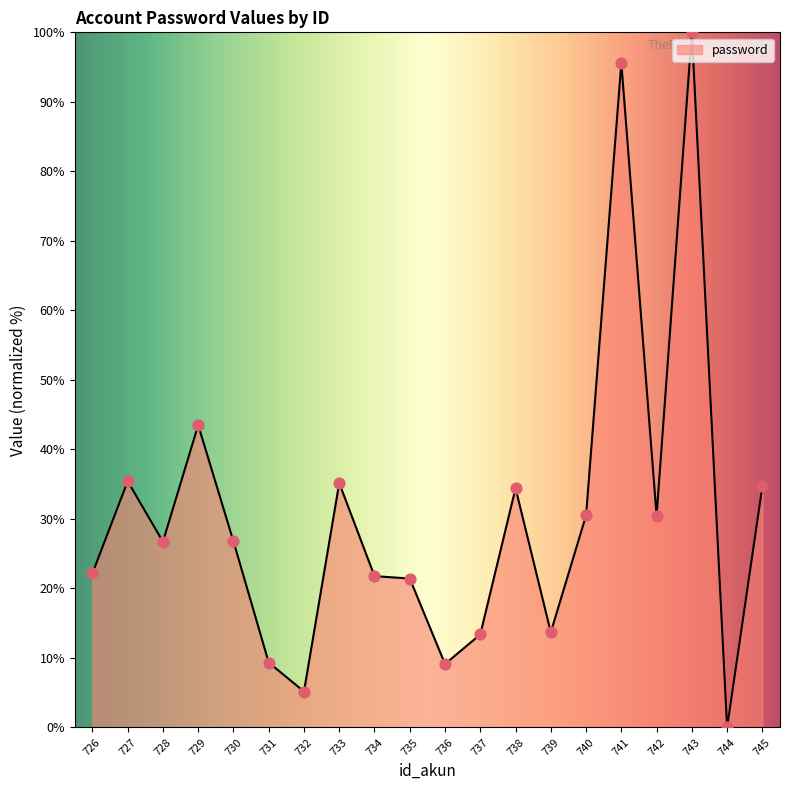

Which has a higher value, 738 or 744?

738